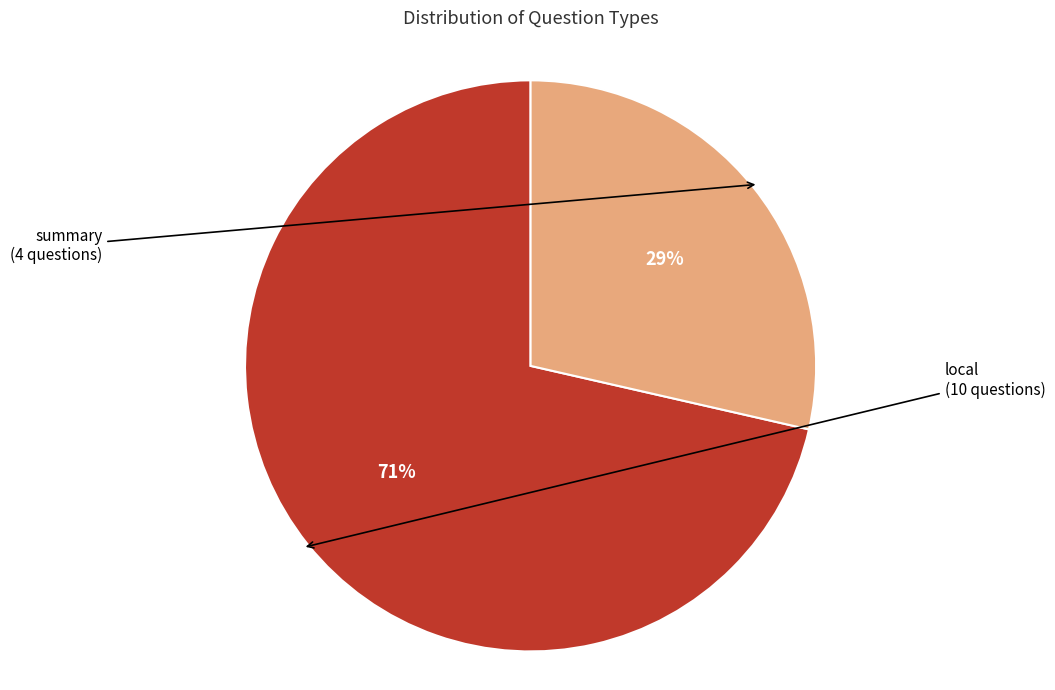

Which category accounts for the majority?

local